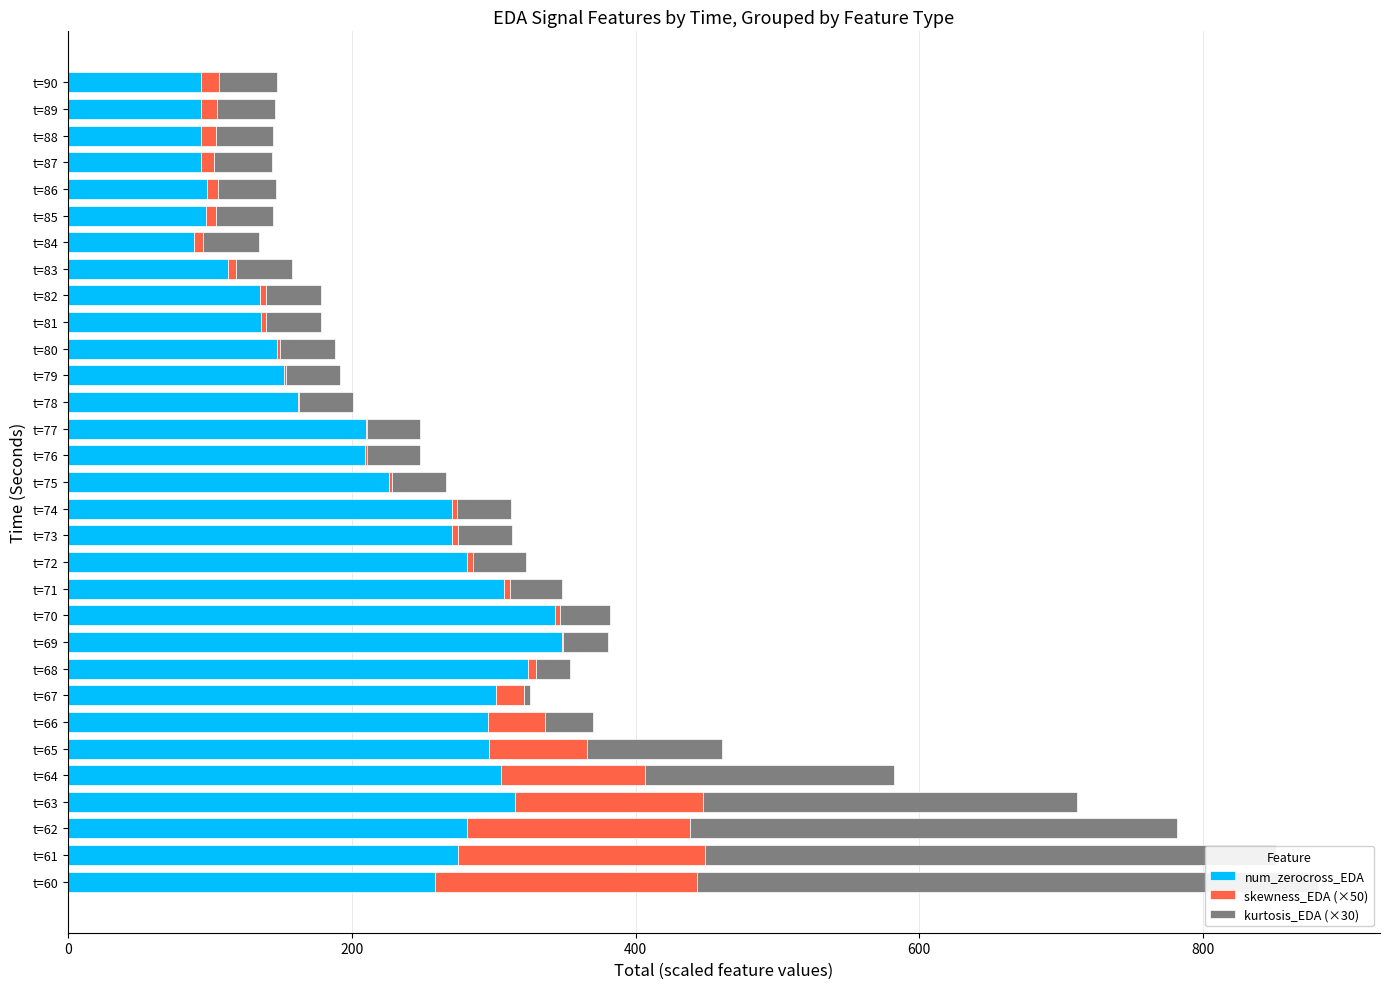

How many bars are there in total?

93